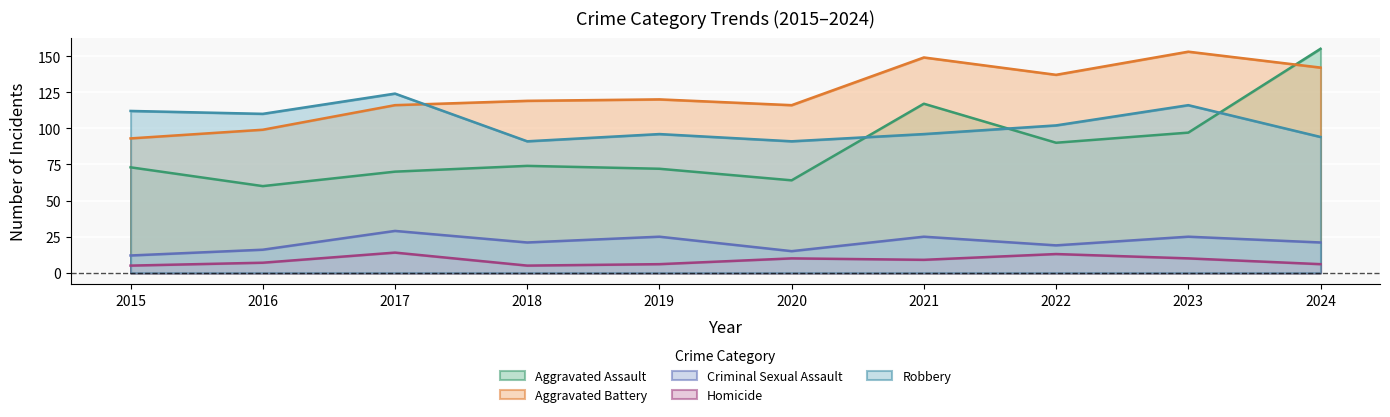

Which category has the lowest value in the Criminal Sexual Assault series?

2015